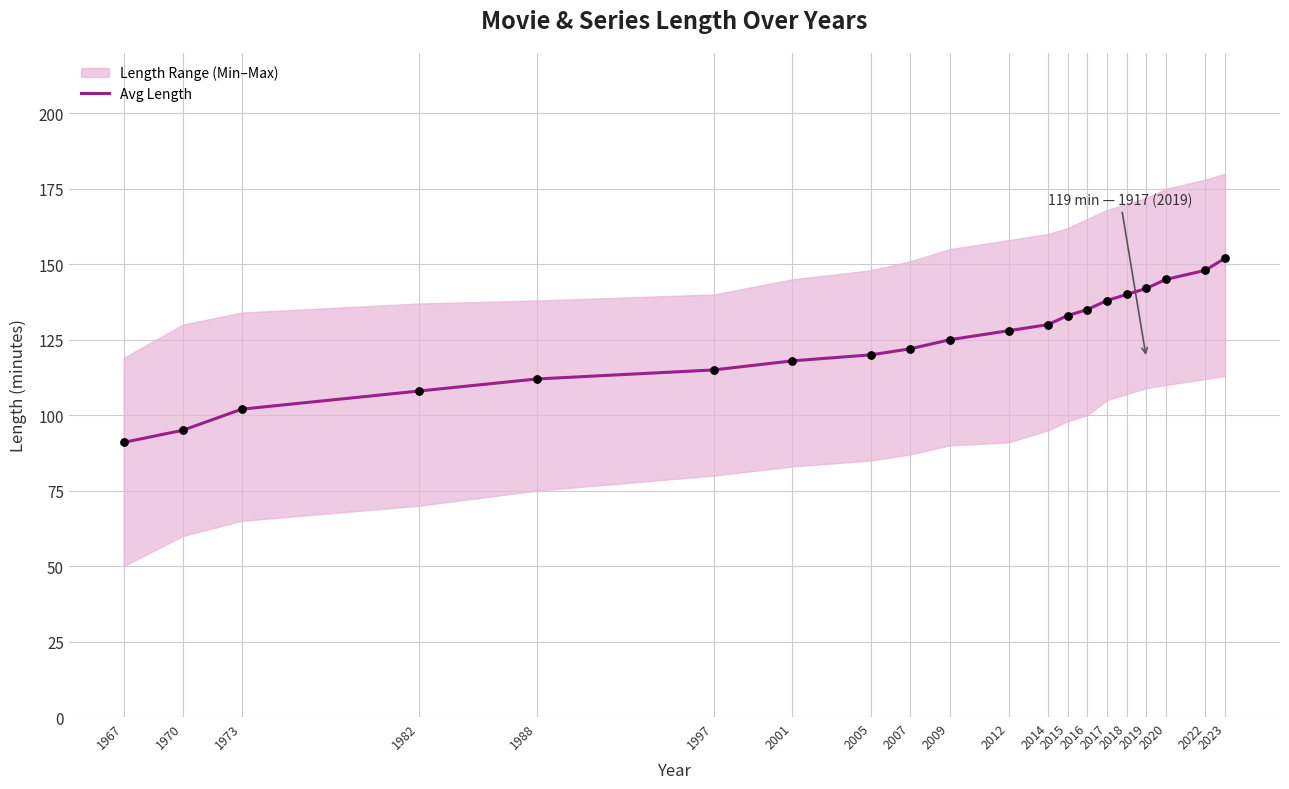

What is the ratio of the value at 2014 to the value at 2017?

0.9